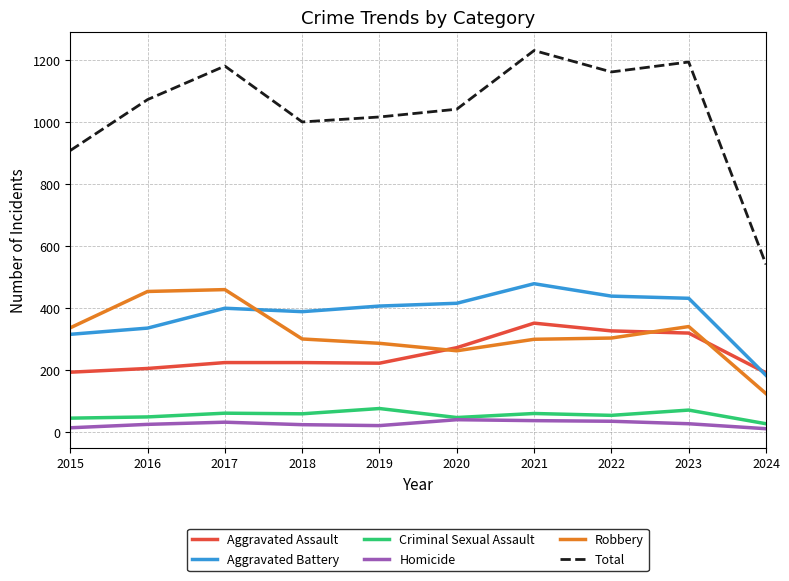

What is the difference between the maximum and minimum values in the Criminal Sexual Assault series?

49